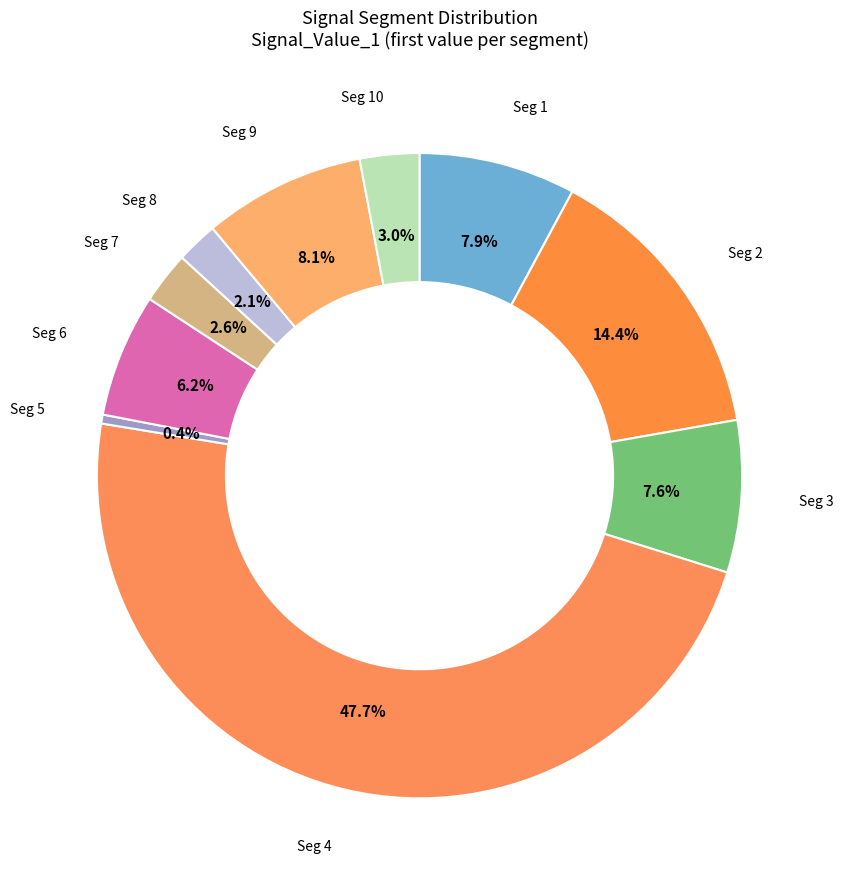

How many slices are in this pie chart?

10